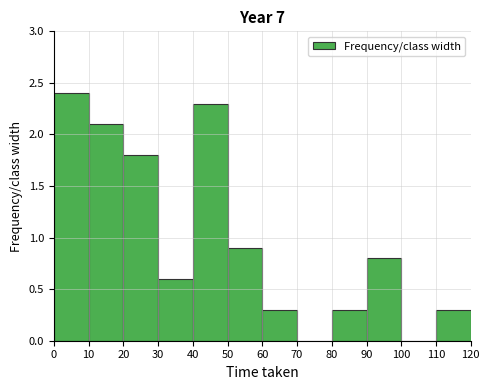

Which range on the x-axis has the tallest bar?

0 to 10